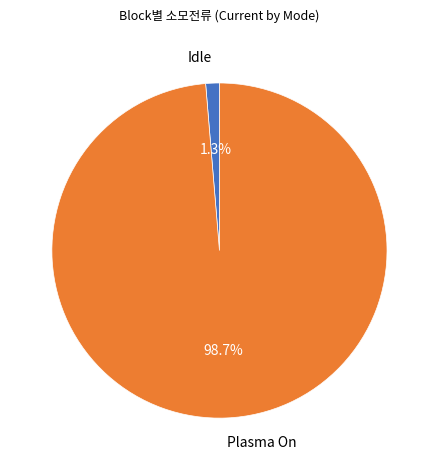

Rank the categories by value from lowest to highest.

Idle, Plasma On